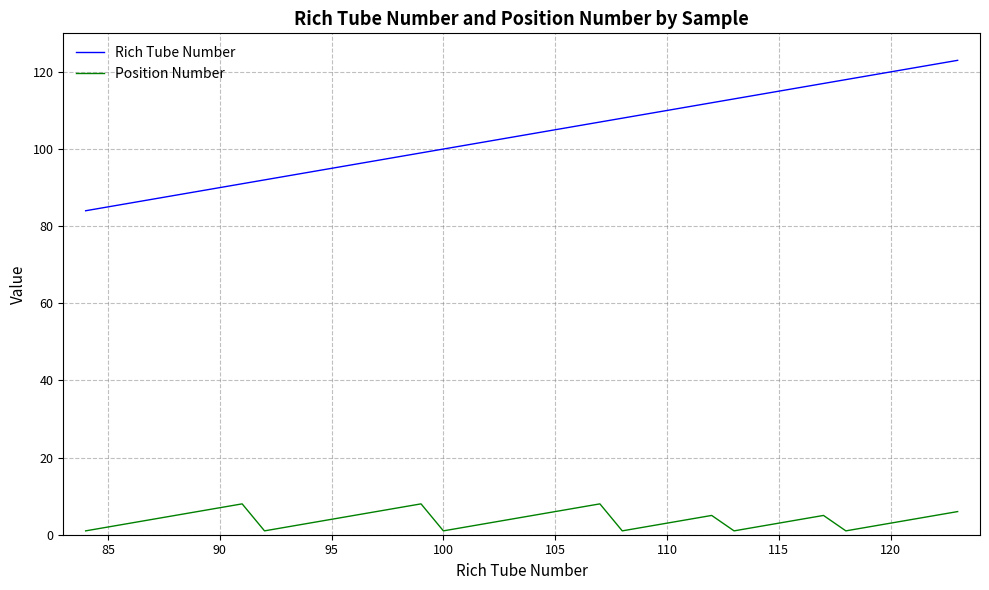

Which series has the widest spread of values?

Rich Tube Number